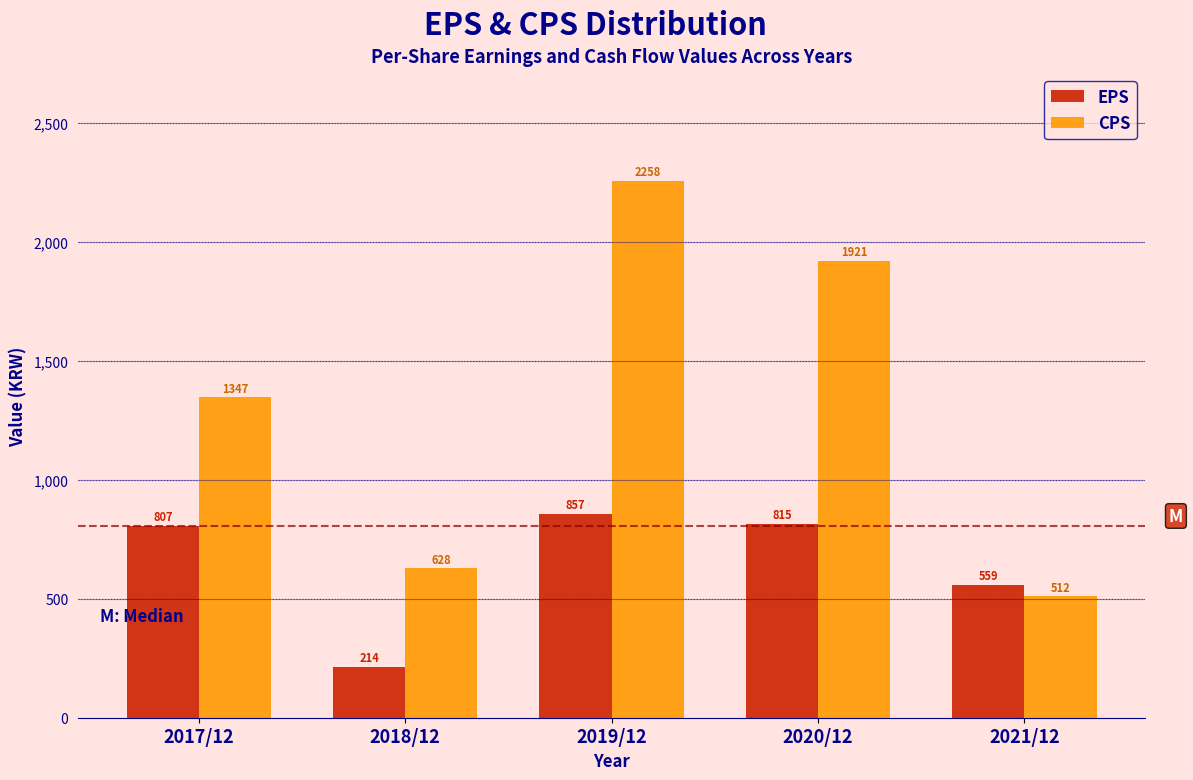

Reading left to right, list all the values displayed in this chart.

EPS: 807	214	857	815	559
CPS: 1347	628	2258	1921	512